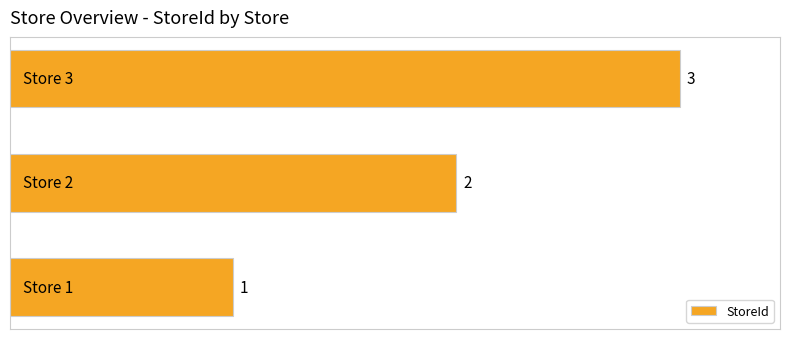

Count the values in the range 1 to 3.

3